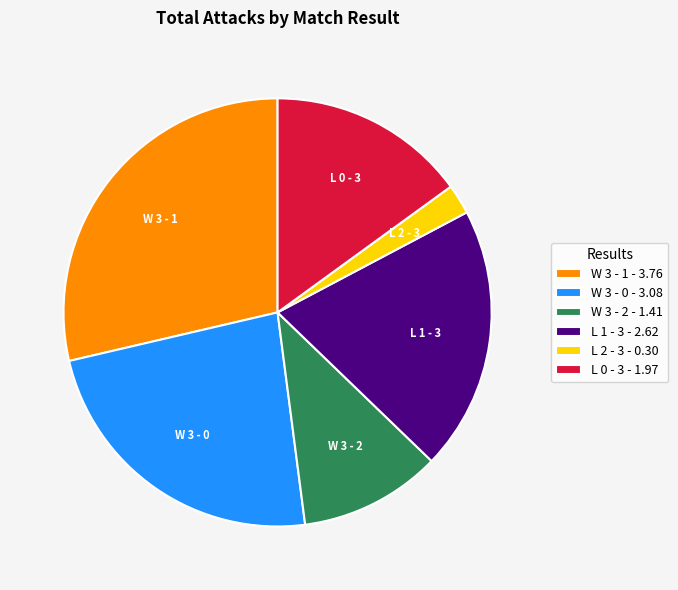

The W 3 - 2 - 1.41 slice represents 11% of the pie. True or false?

True